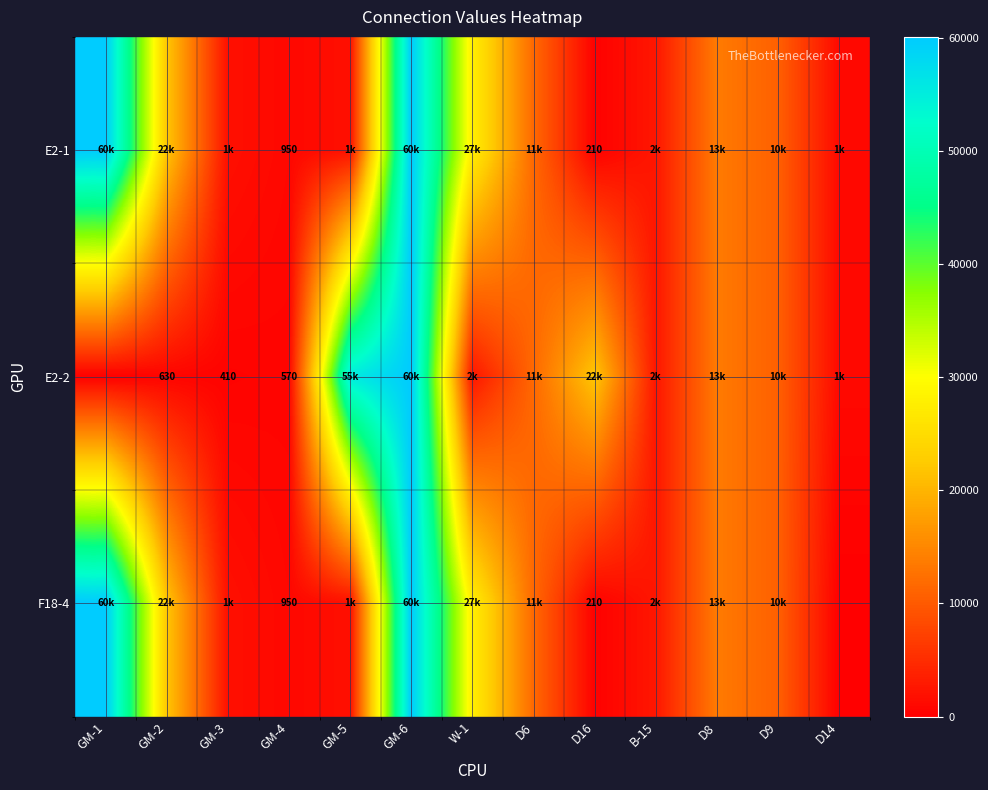

Between D16 and D9, which series saw the biggest shift?

E2-2